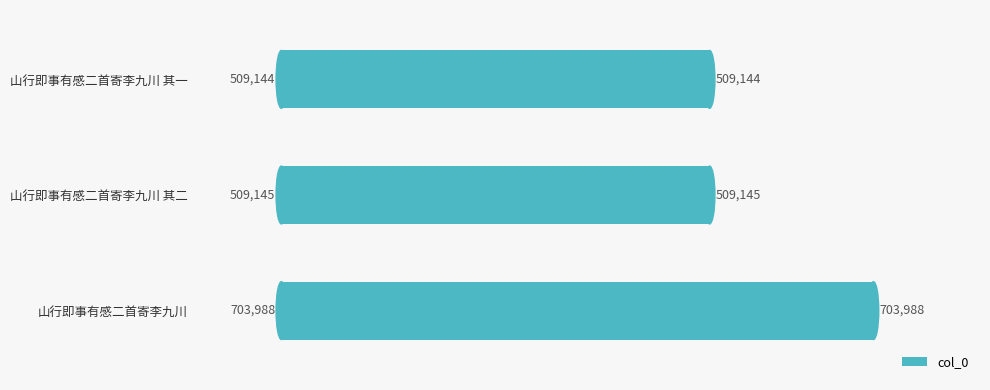

At which category does the chart reach its peak across all series?

山行即事有感二首寄李九川